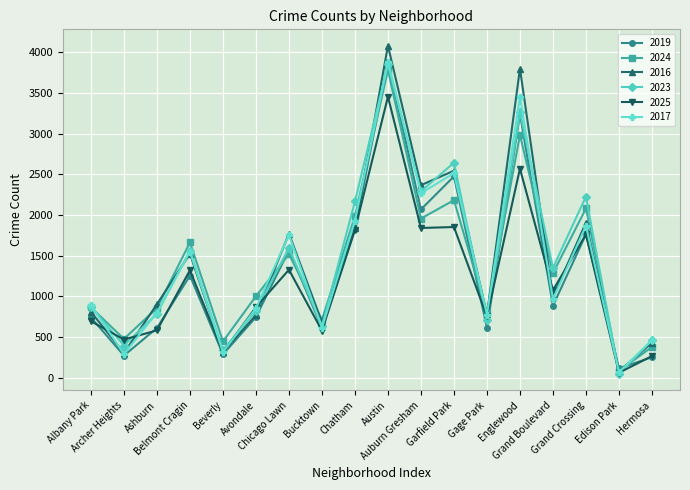

What is the sum of the 2023 values at Grand Crossing and Garfield Park?

4870